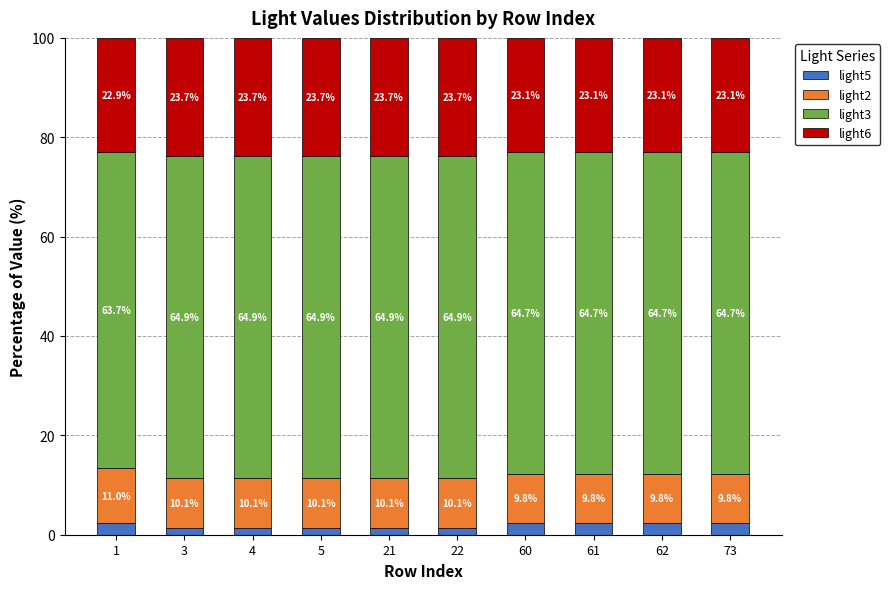

Where is light5 nearest to the value 1?

4